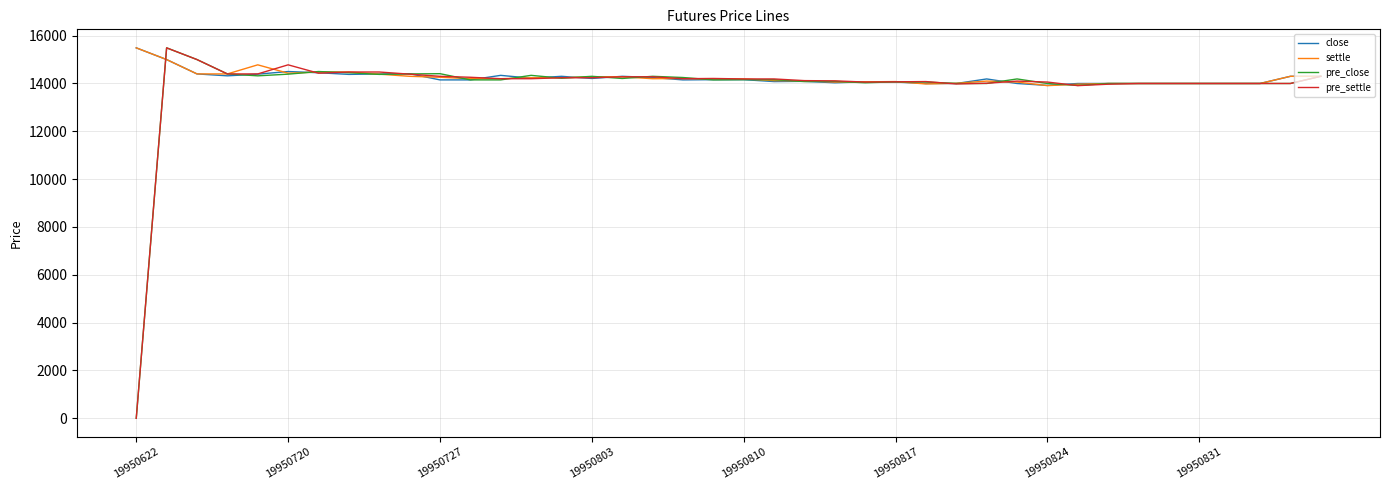

What is the minimum value for close?

13920